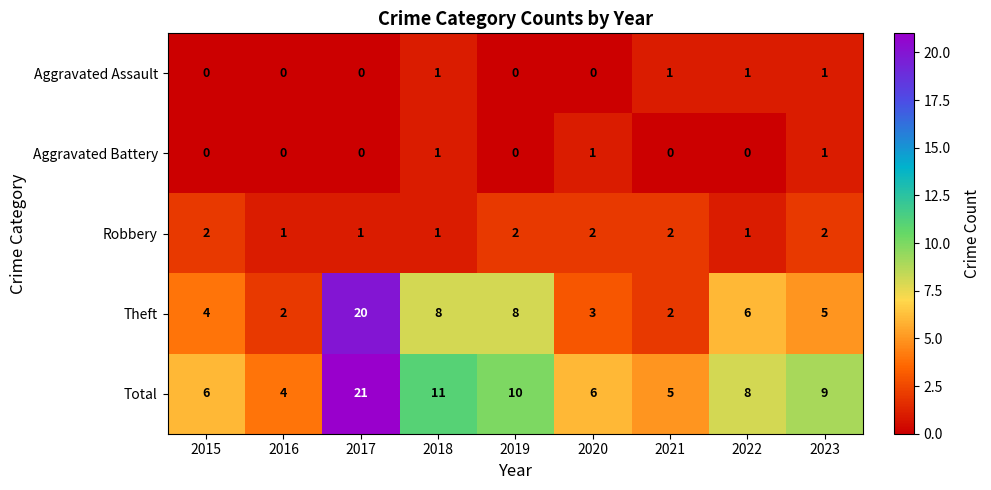

Which category has the highest value in the Total series?

2017